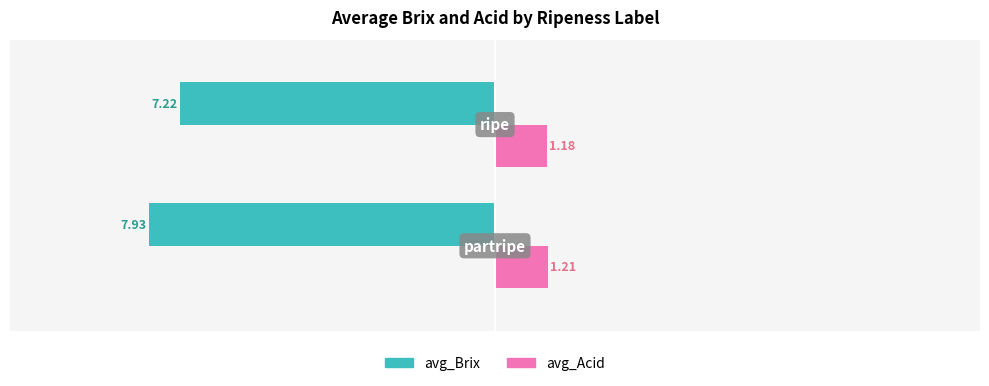

List the series in order of their peak value, highest first.

avg_Acid, avg_Brix